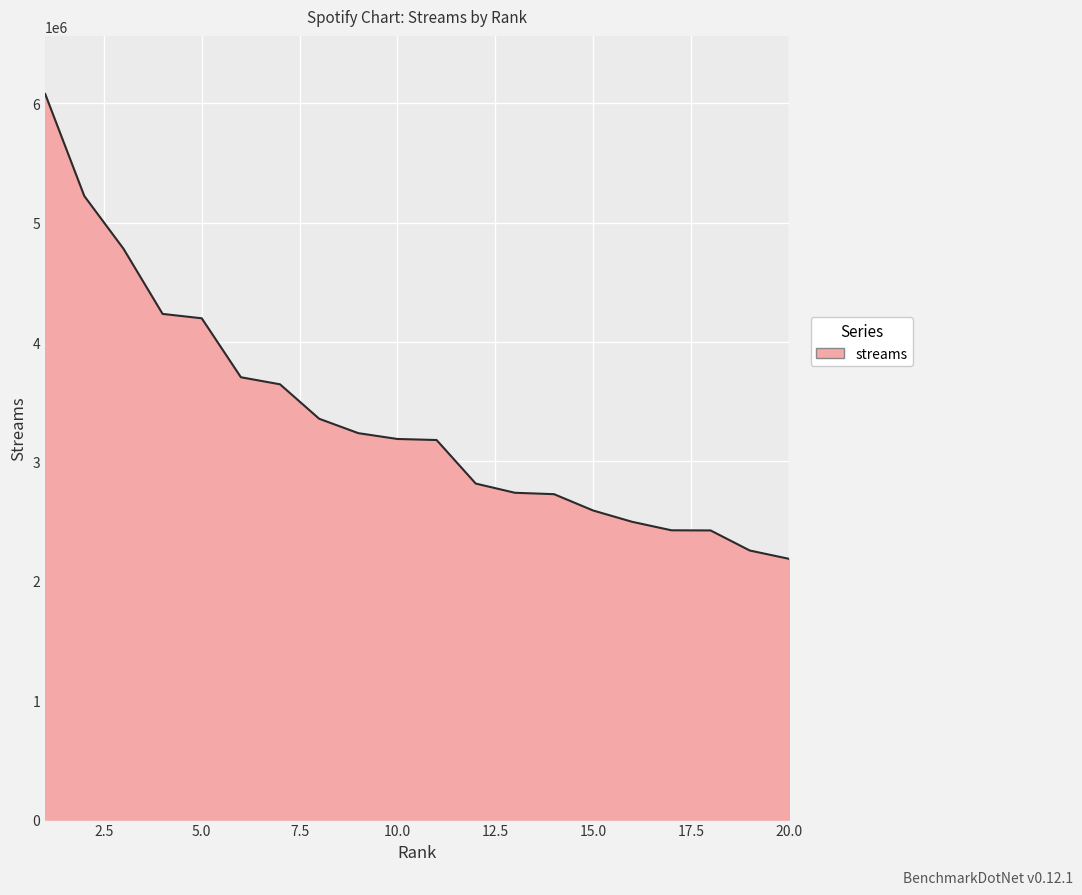

What is the difference between the maximum and minimum values?

3894566